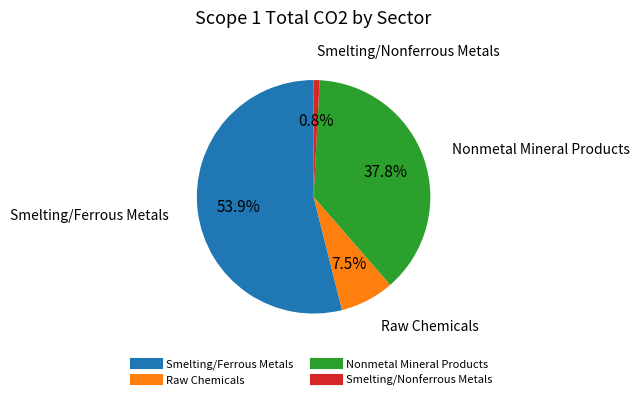

How many segments does this pie chart have?

4